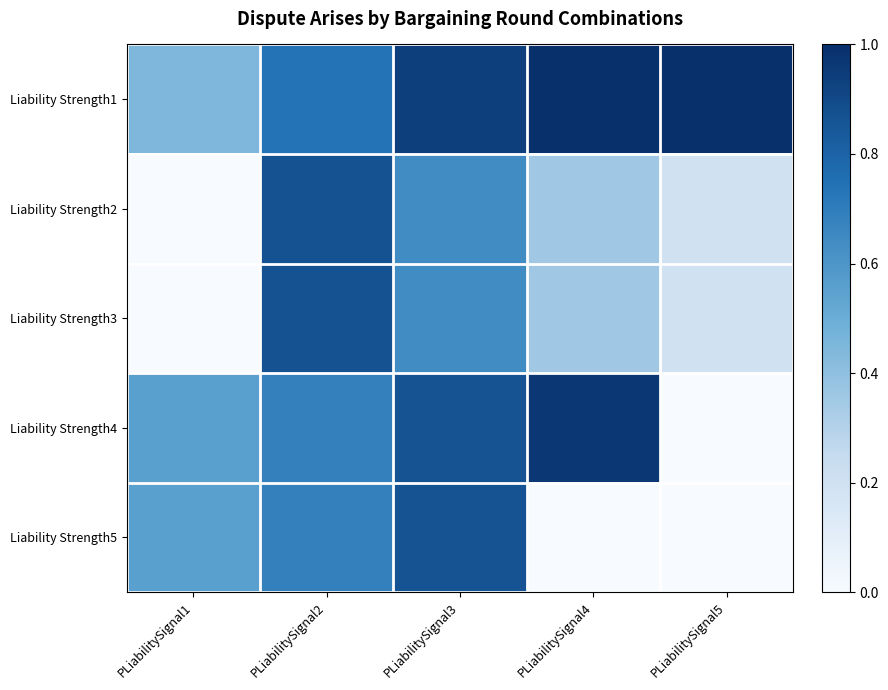

Rank the series by their maximum value, from lowest to highest.

Liability Strength5, Liability Strength2, Liability Strength3, Liability Strength4, Liability Strength1